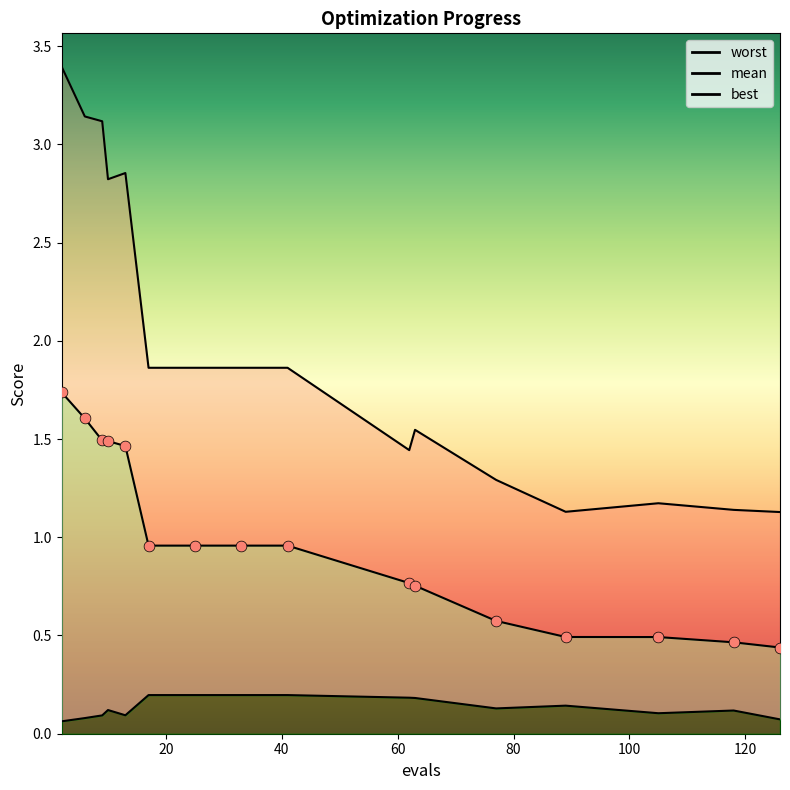

At which category is the sum across all series the highest?

2